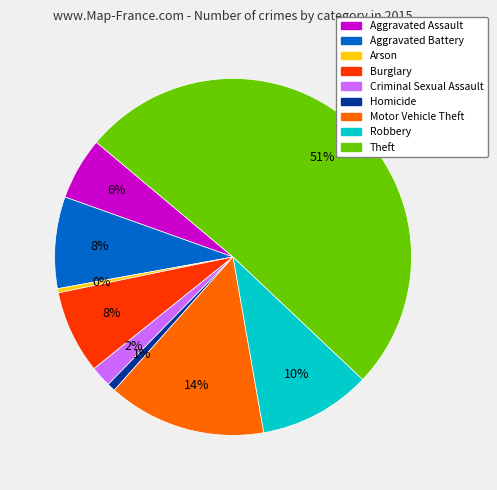

Does Burglary account for over 50% of the chart?

No